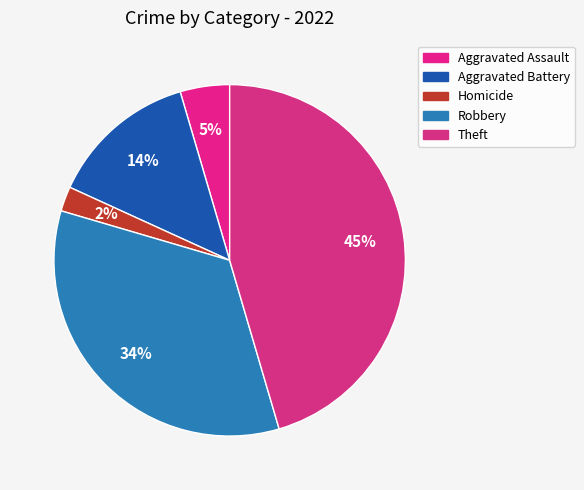

To the nearest percent, what percentage of the pie is Aggravated Battery?

14%